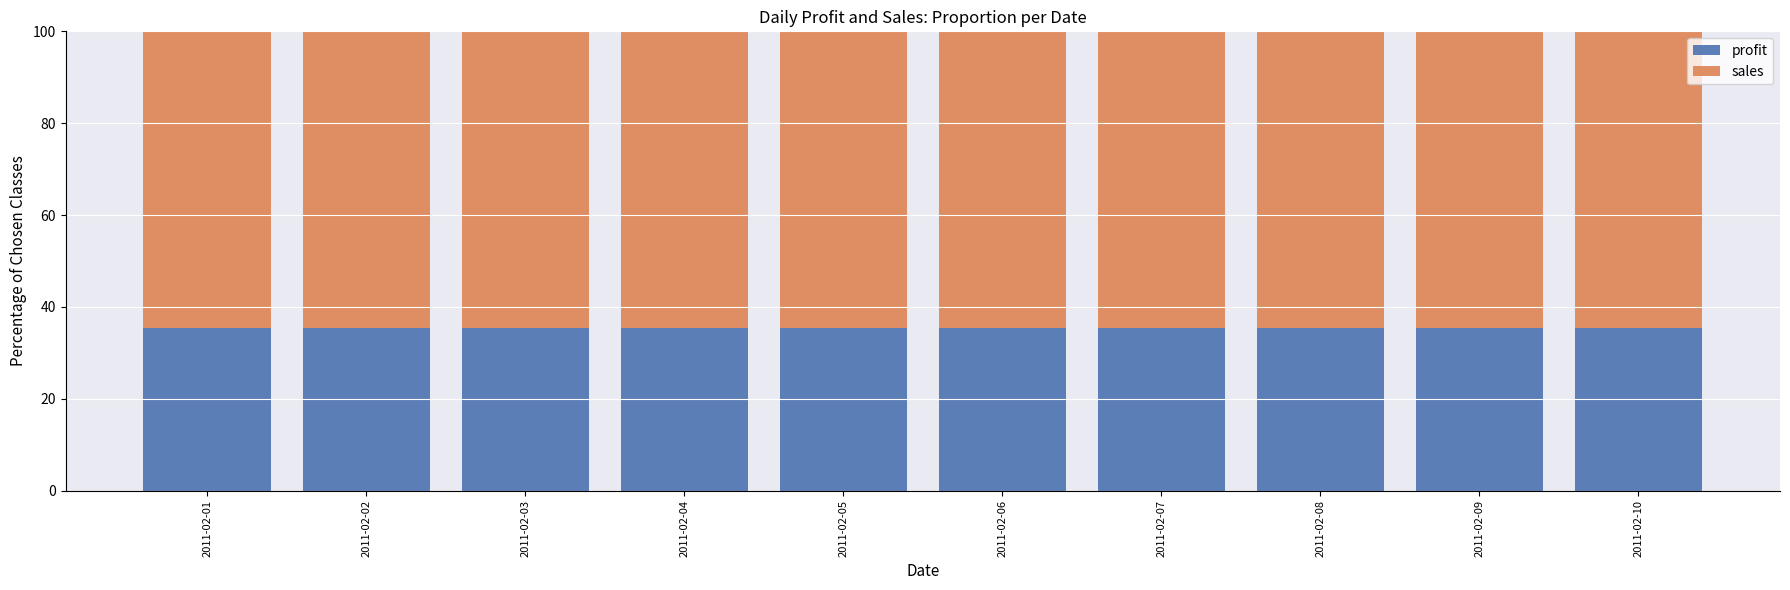

What are all the series names shown in the legend?

profit, sales